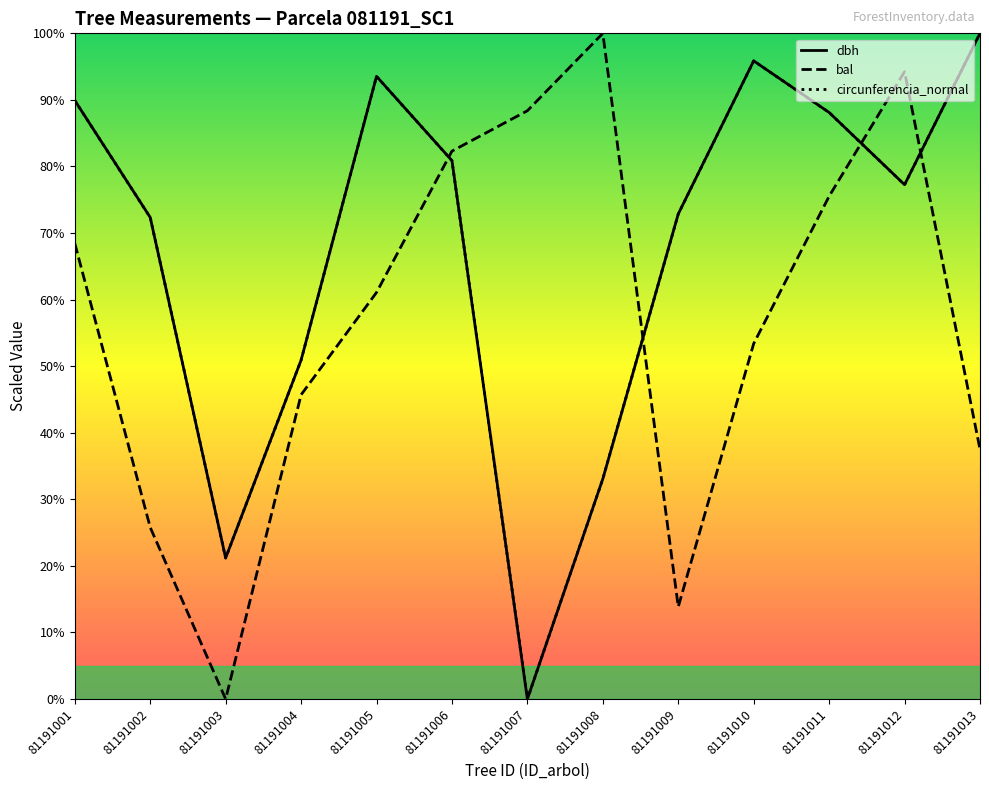

Reading left to right, transcribe all the data shown in this chart.

dbh: 81191001=89.9	81191002=72.4	81191003=21.2	81191004=50.9	81191005=93.5	81191006=80.9	81191007=0.0	81191008=33.1	81191009=72.9	81191010=95.9	81191011=88.1	81191012=77.3	81191013=100.0
bal: 81191001=68.5	81191002=25.8	81191003=0.0	81191004=45.7	81191005=61.1	81191006=82.3	81191007=88.4	81191008=100.0	81191009=13.9	81191010=53.4	81191011=75.5	81191012=94.2	81191013=37.5
circunferencia_normal: 81191001=89.9	81191002=72.3	81191003=21.2	81191004=50.9	81191005=93.5	81191006=80.9	81191007=0.0	81191008=33.1	81191009=72.9	81191010=95.9	81191011=88.1	81191012=77.2	81191013=100.0